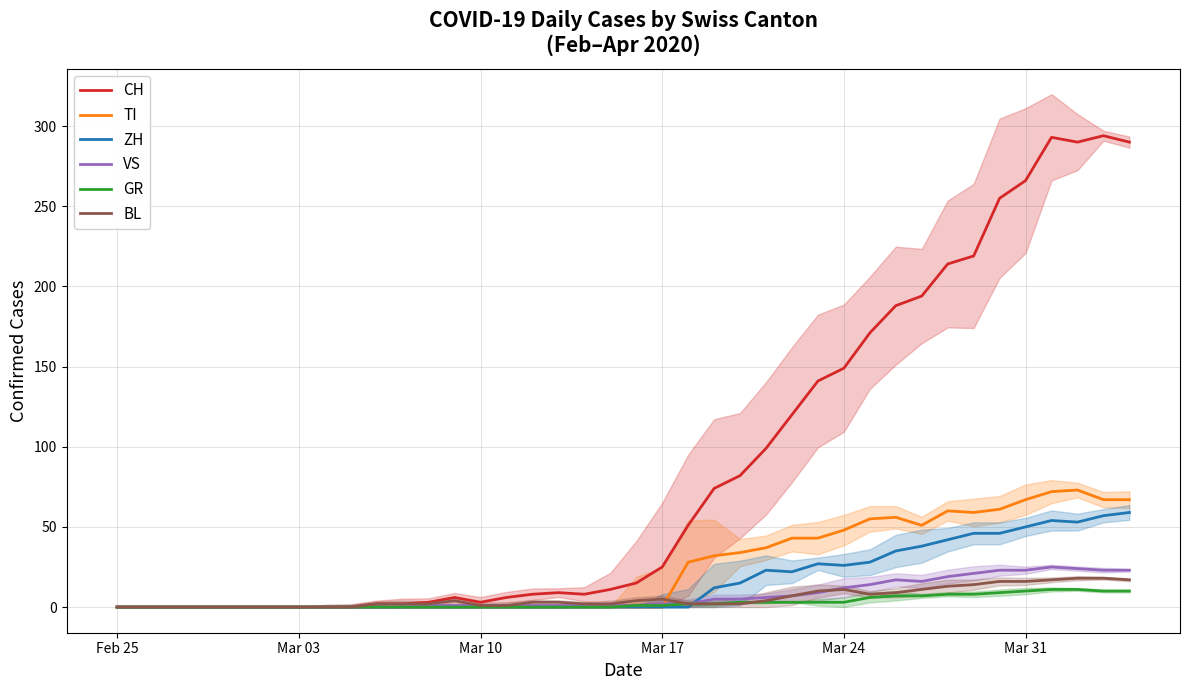

What is the maximum value for GR?

11